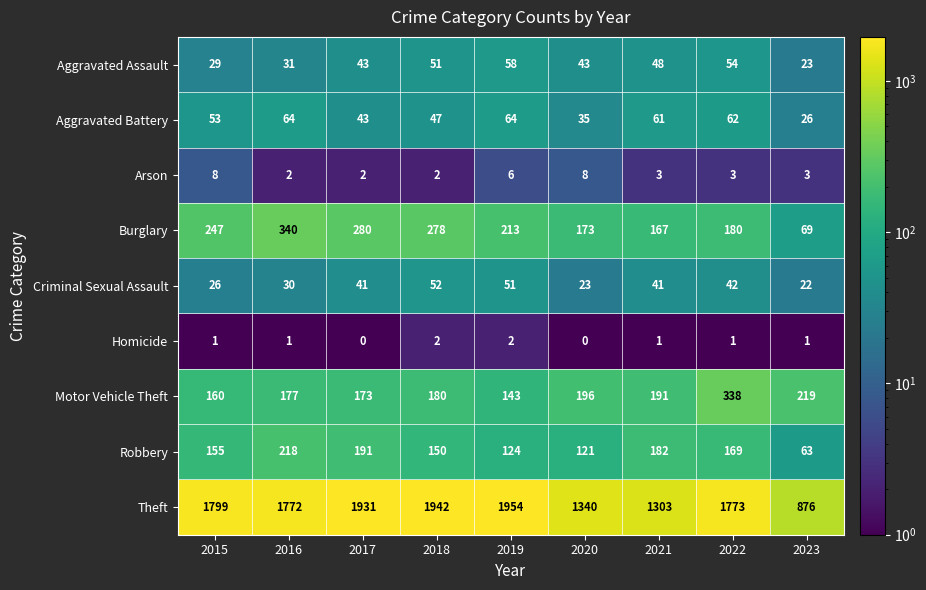

What is the sum of the Motor Vehicle Theft values at 2017 and 2015?

333